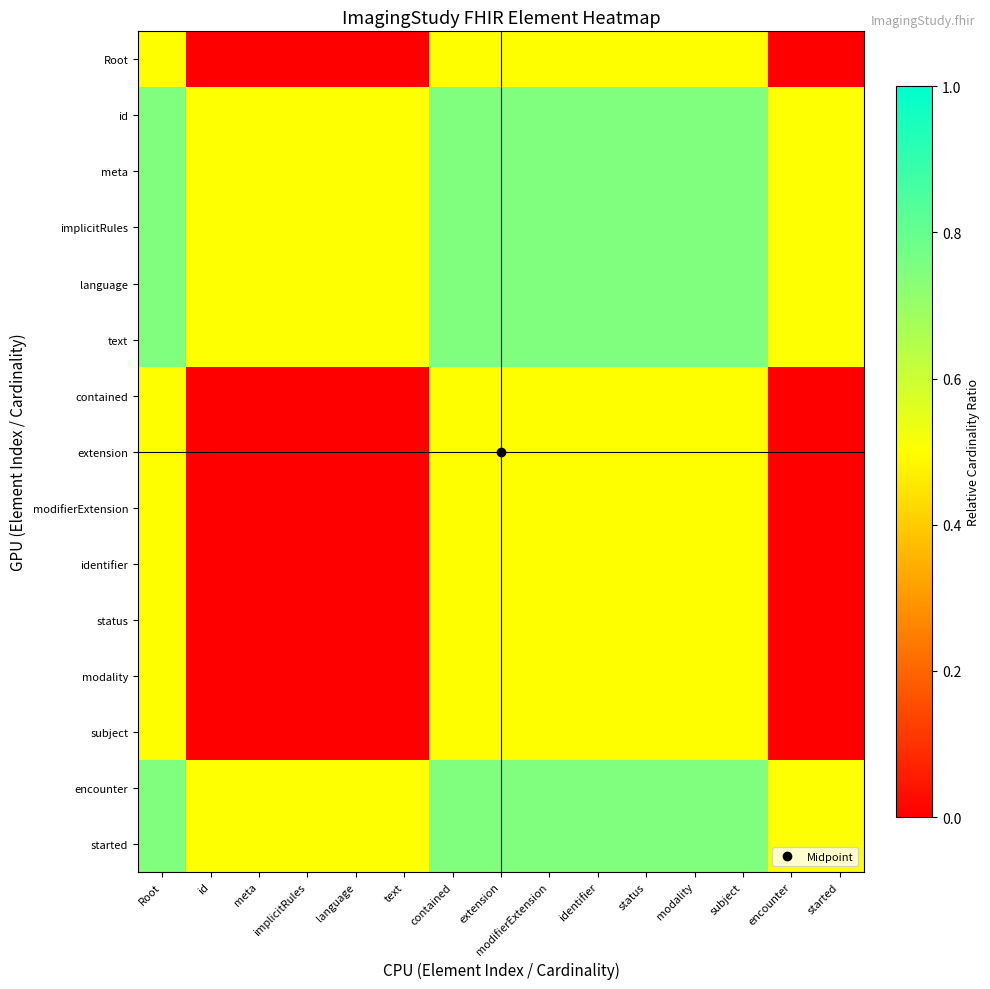

Count the number of data series in this chart.

15